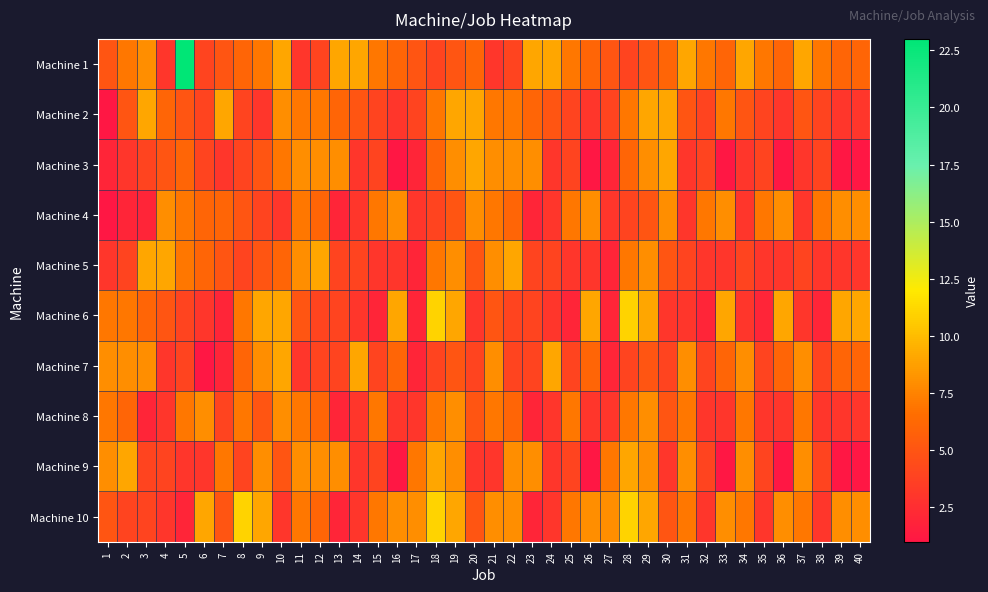

Count the number of data series in this chart.

10